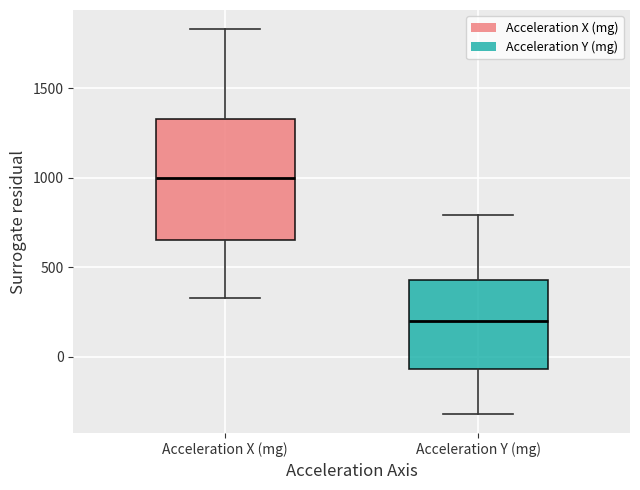

Comparing the boxes themselves (not the whiskers), which one is the tallest?

Acceleration X (mg)